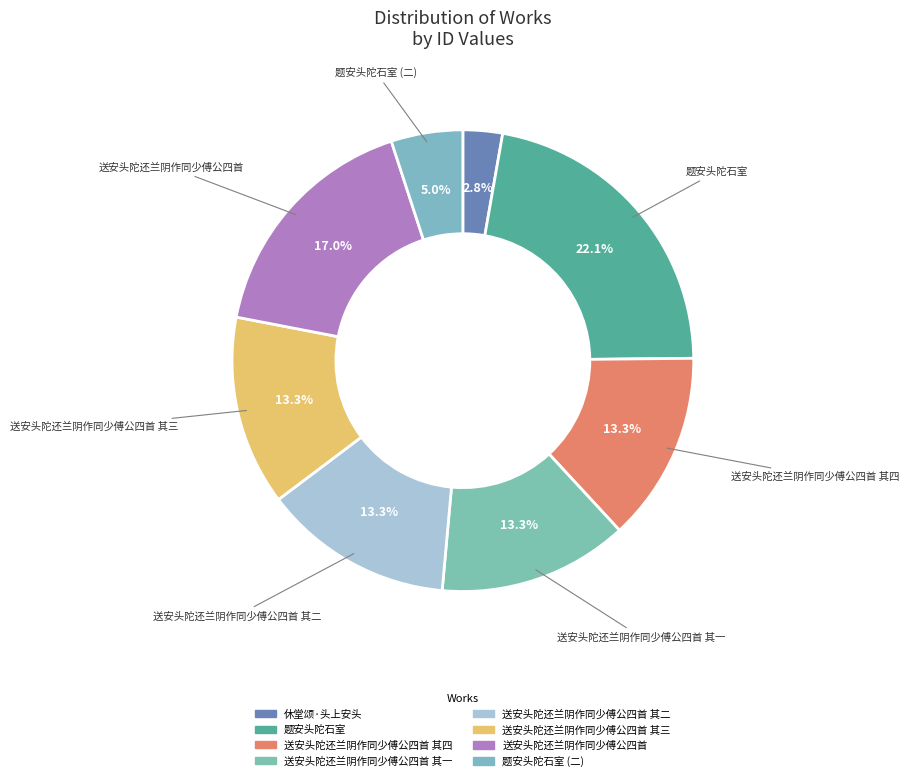

Is there any slice that represents more than half of the pie?

No